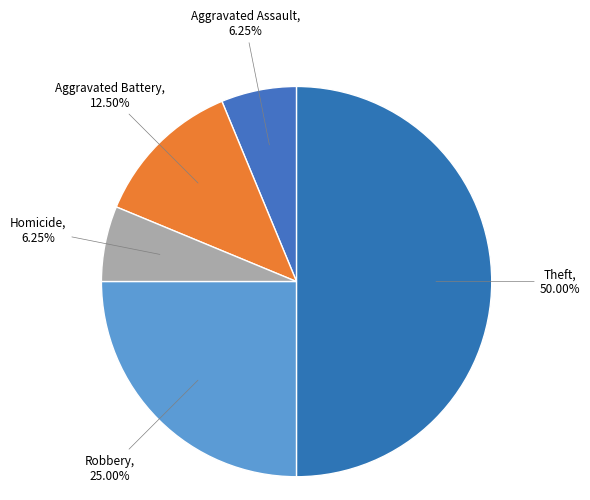

How much of the chart is everything except Theft?

50.0%